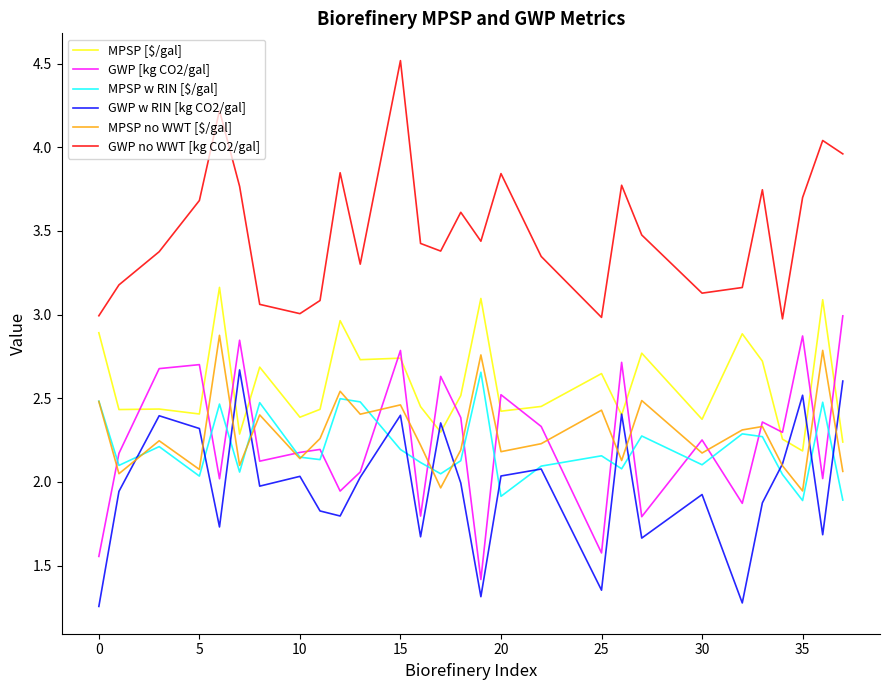

Which series has the largest total across all categories?

GWP no WWT [kg CO2/gal]